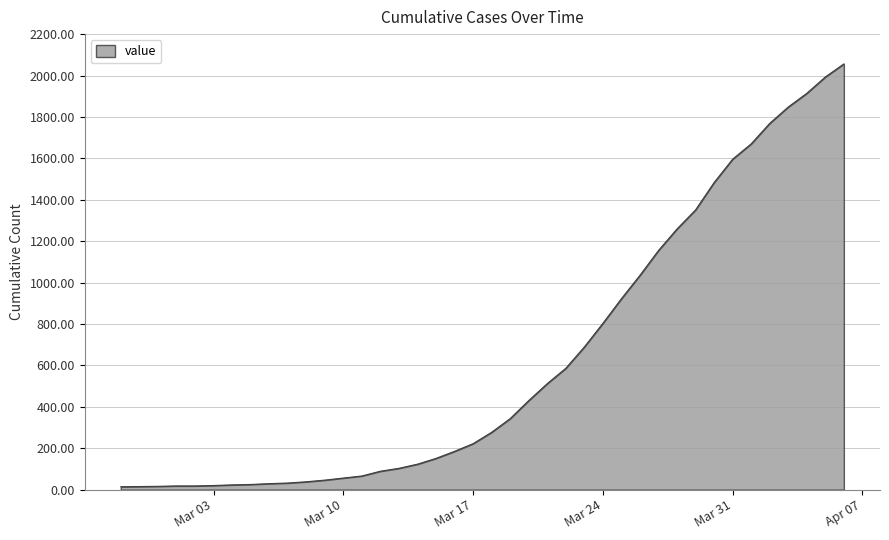

What is the difference between the maximum and minimum values?

2042